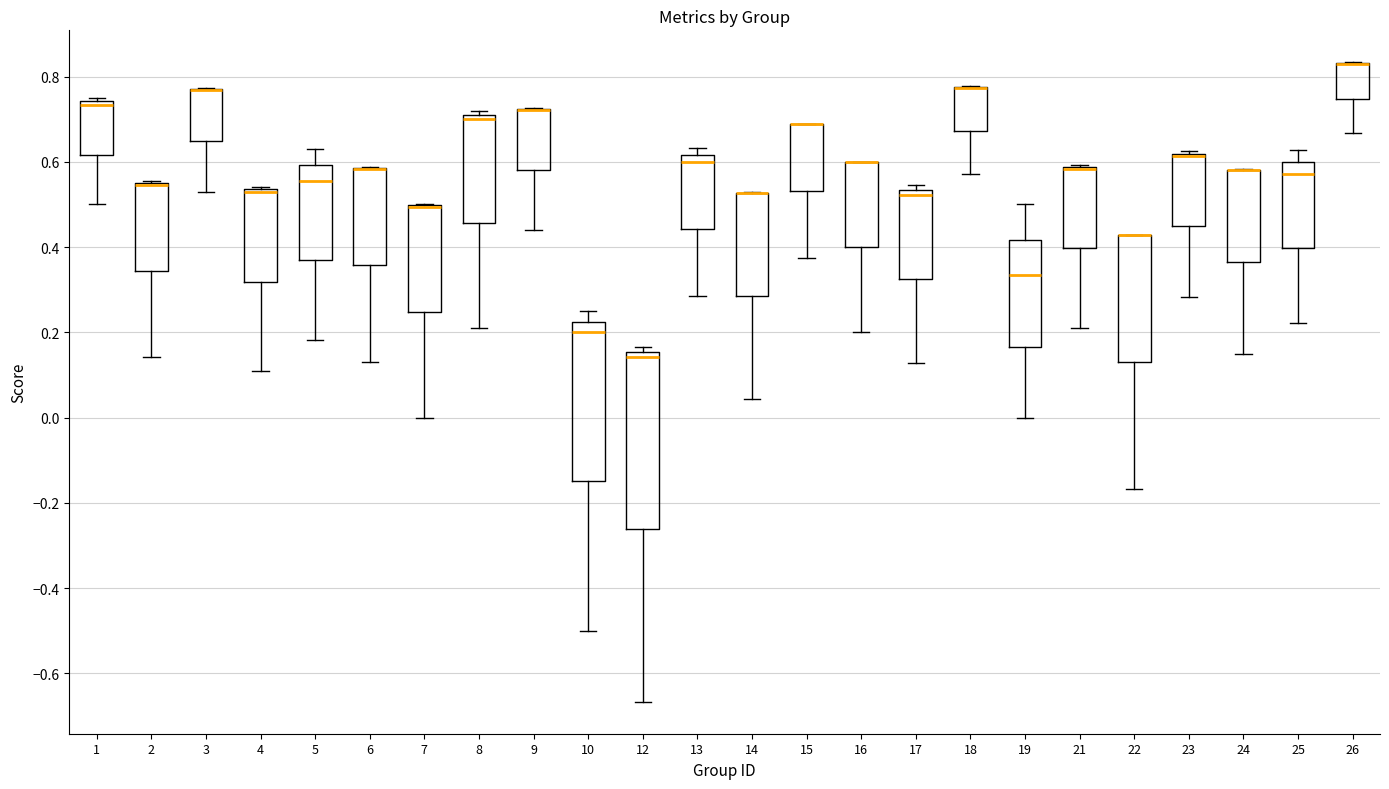

Reading left to right, transcribe this box plot: for each box, give where its median line is, the range the box spans, and where its two whiskers end, as read against the y-axis. The values are not printed on the chart, so give them approximately, as read against the axis.

1: median 0.74 (just below the box's upper edge), box 0.62 to 0.74, whiskers 0.50 to 0.76
2: median 0.54 (drawn on the box's upper edge), box 0.34 to 0.56, whiskers 0.14 to 0.56
3: median 0.76 (drawn on the box's upper edge), box 0.64 to 0.78, whiskers 0.54 to 0.78
4: median 0.52 (drawn on the box's upper edge), box 0.32 to 0.54, whiskers 0.10 to 0.54 (just above the box's upper edge)
5: median 0.56, box 0.36 to 0.60, whiskers 0.18 to 0.62
6: median 0.58 (drawn on the box's upper edge), box 0.36 to 0.58, whiskers 0.14 to 0.58
7: median 0.50 (drawn on the box's upper edge), box 0.24 to 0.50, whiskers 0.00 to 0.50
8: median 0.70, box 0.46 to 0.72, whiskers 0.22 to 0.72 (just above the box's upper edge)
9: median 0.72 (drawn on the box's upper edge), box 0.58 to 0.72, whiskers 0.44 to 0.72
10: median 0.20, box -0.14 to 0.22, whiskers -0.50 to 0.26
12: median 0.14, box -0.26 to 0.16, whiskers -0.66 to 0.16 (just above the box's upper edge)
13: median 0.60, box 0.44 to 0.62, whiskers 0.28 to 0.64
14: median 0.52 (drawn on the box's upper edge), box 0.28 to 0.52, whiskers 0.04 to 0.52
15: median 0.68 (drawn on the box's upper edge), box 0.54 to 0.68, whiskers 0.38 to 0.68
16: median 0.60 (drawn on the box's upper edge), box 0.40 to 0.60, whiskers 0.20 to 0.60
17: median 0.52, box 0.32 to 0.54, whiskers 0.12 to 0.54 (just above the box's upper edge)
18: median 0.78 (drawn on the box's upper edge), box 0.68 to 0.78, whiskers 0.58 to 0.78
19: median 0.34, box 0.16 to 0.42, whiskers 0.00 to 0.50
21: median 0.58 (drawn on the box's upper edge), box 0.40 to 0.58, whiskers 0.22 to 0.60
22: median 0.42 (drawn on the box's upper edge), box 0.14 to 0.42, whiskers -0.16 to 0.42
23: median 0.62 (drawn on the box's upper edge), box 0.44 to 0.62, whiskers 0.28 to 0.62
24: median 0.58 (drawn on the box's upper edge), box 0.36 to 0.58, whiskers 0.14 to 0.58
25: median 0.58, box 0.40 to 0.60, whiskers 0.22 to 0.62
26: median 0.82 (drawn on the box's upper edge), box 0.74 to 0.84, whiskers 0.66 to 0.84